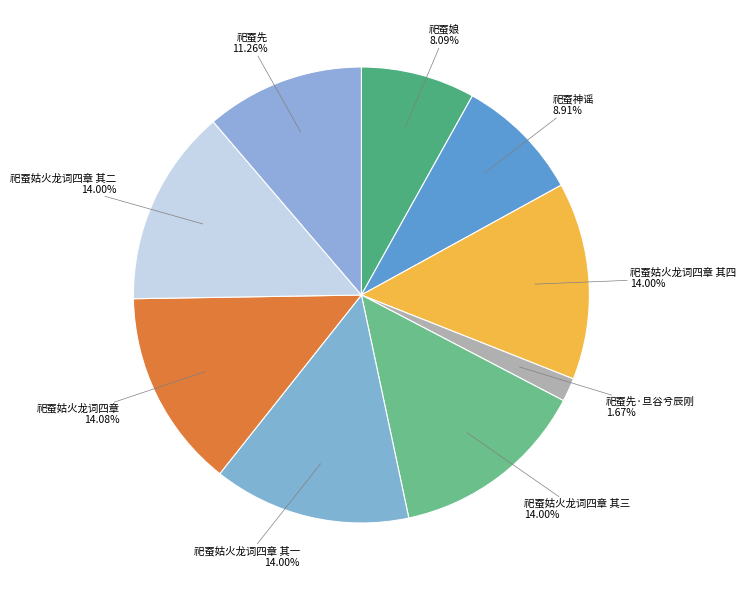

Do 祀蚕姑火龙词四章 and 祀蚕姑火龙词四章 其一 together represent more than half of the pie?

No